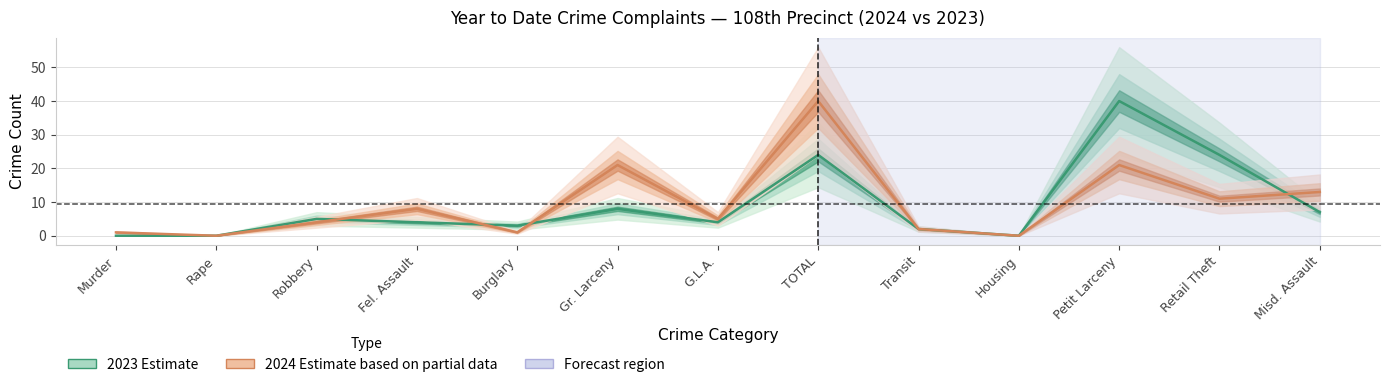

How many distinct data groups are displayed?

2